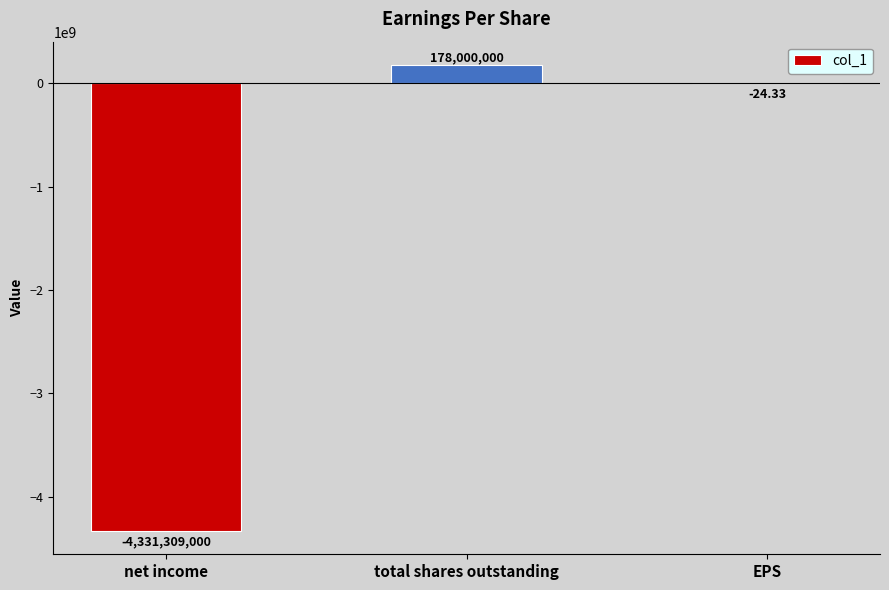

What is the change in value from net income to total shares outstanding?

+4509309000.0